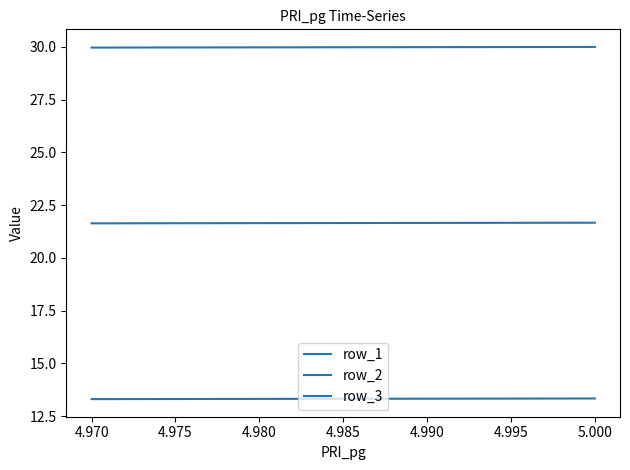

Count the row_2 values in the range 21 to 22.

4